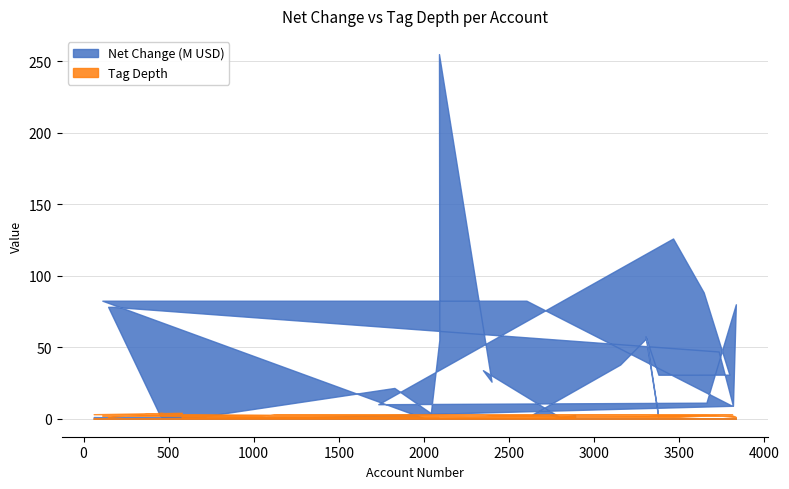

Which category has the highest value across all series?

2089